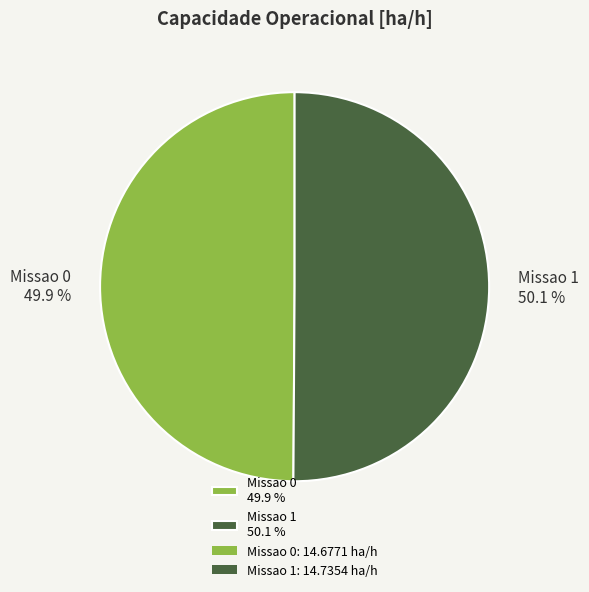

What is the ratio of the value at Missao 1 50.1 % to the value at Missao 0 49.9 %?

1.0